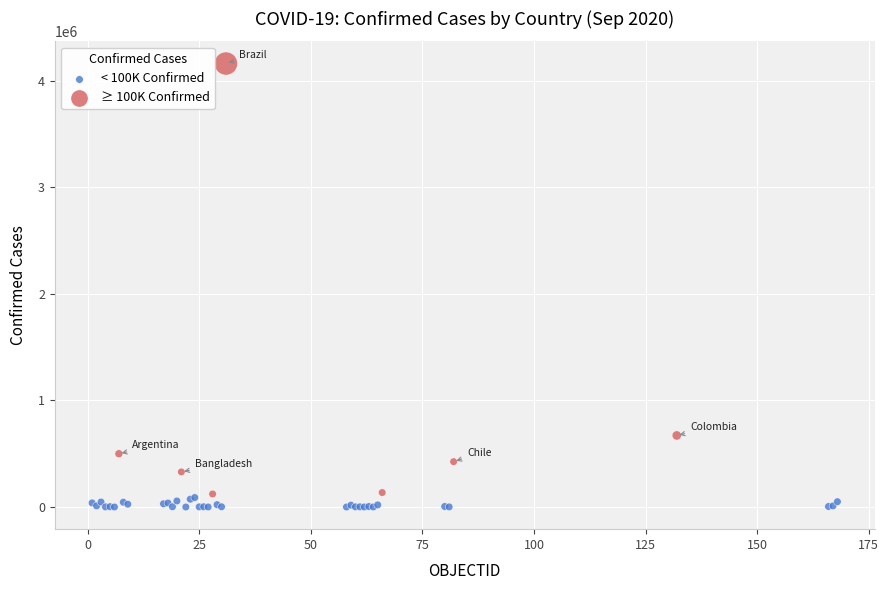

Which series has the widest spread of Y values?

≥ 100K Confirmed